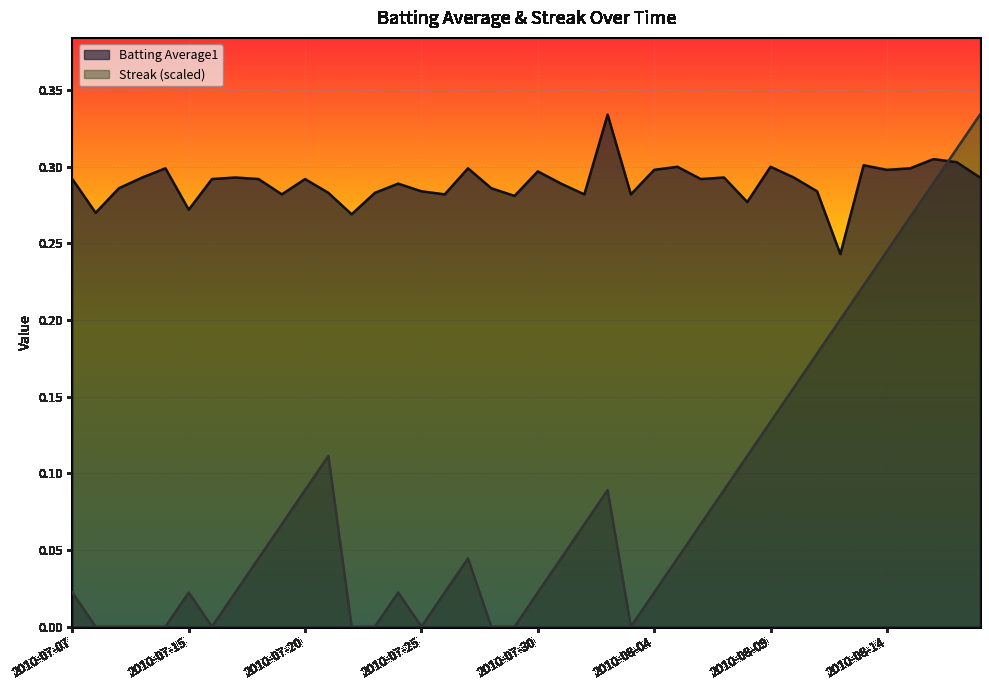

Rank the series at 2010-07-25 from highest to lowest value.

Batting Average1, Streak (scaled)